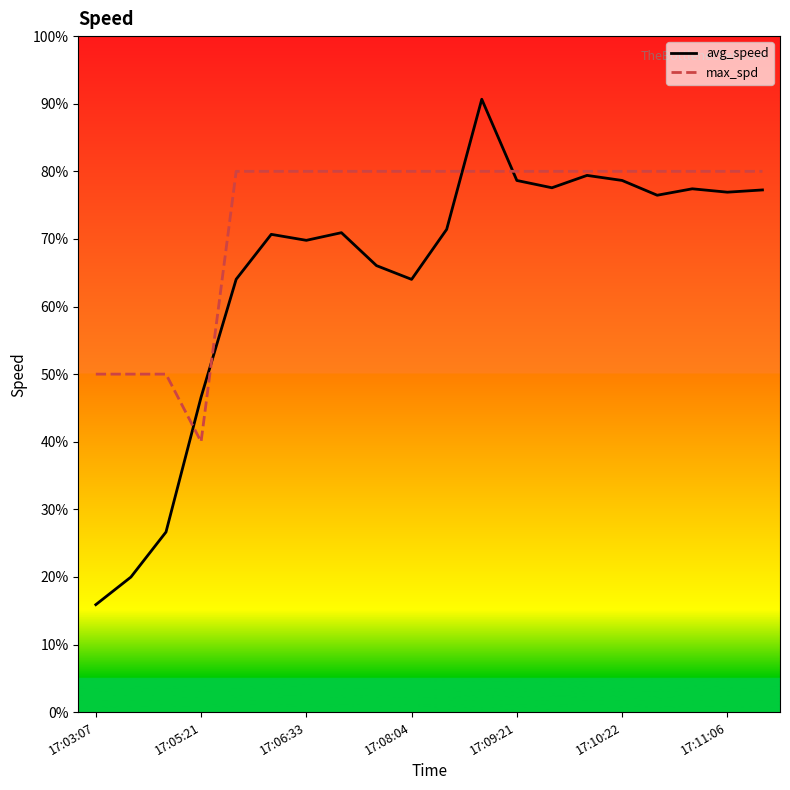

Which category has the lowest value in the avg_speed series?

17:03:07